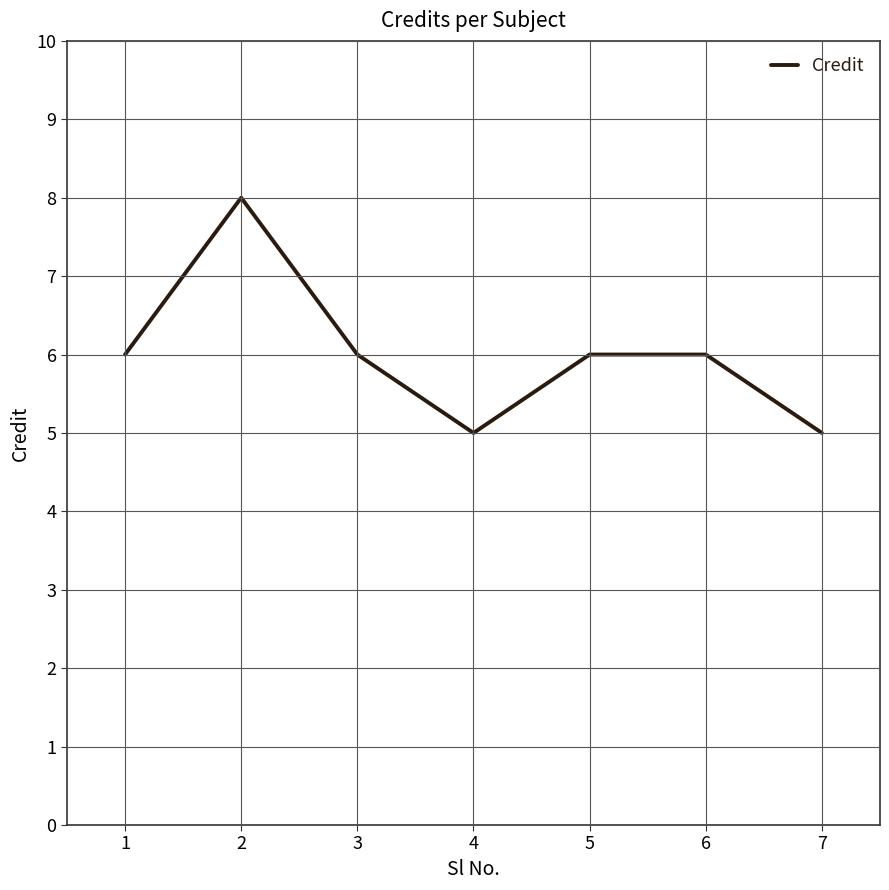

Between 7 and 2, which is larger?

2